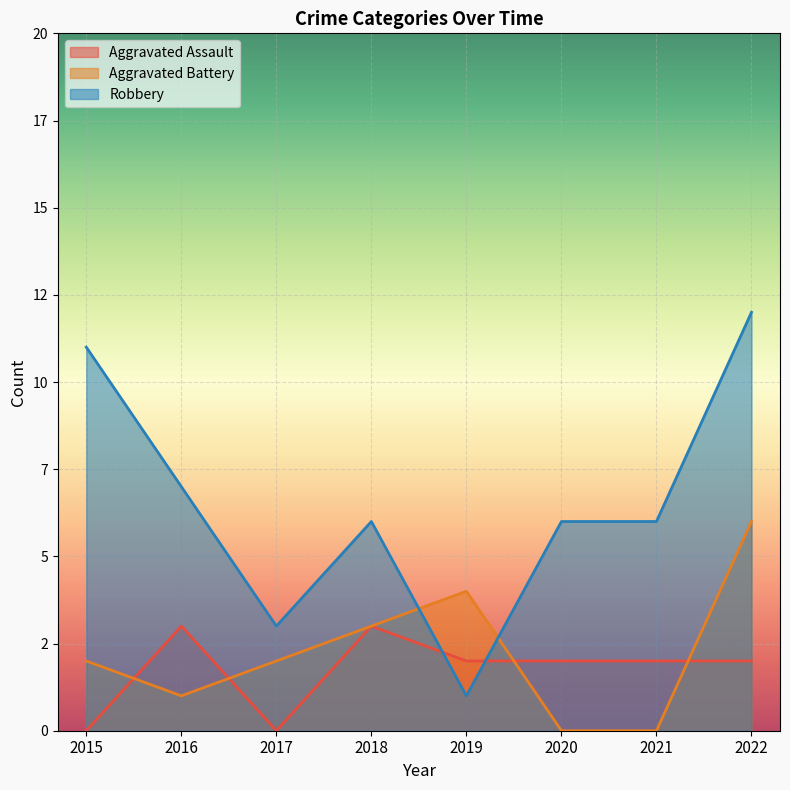

What is the total value across all series at 2020?

8